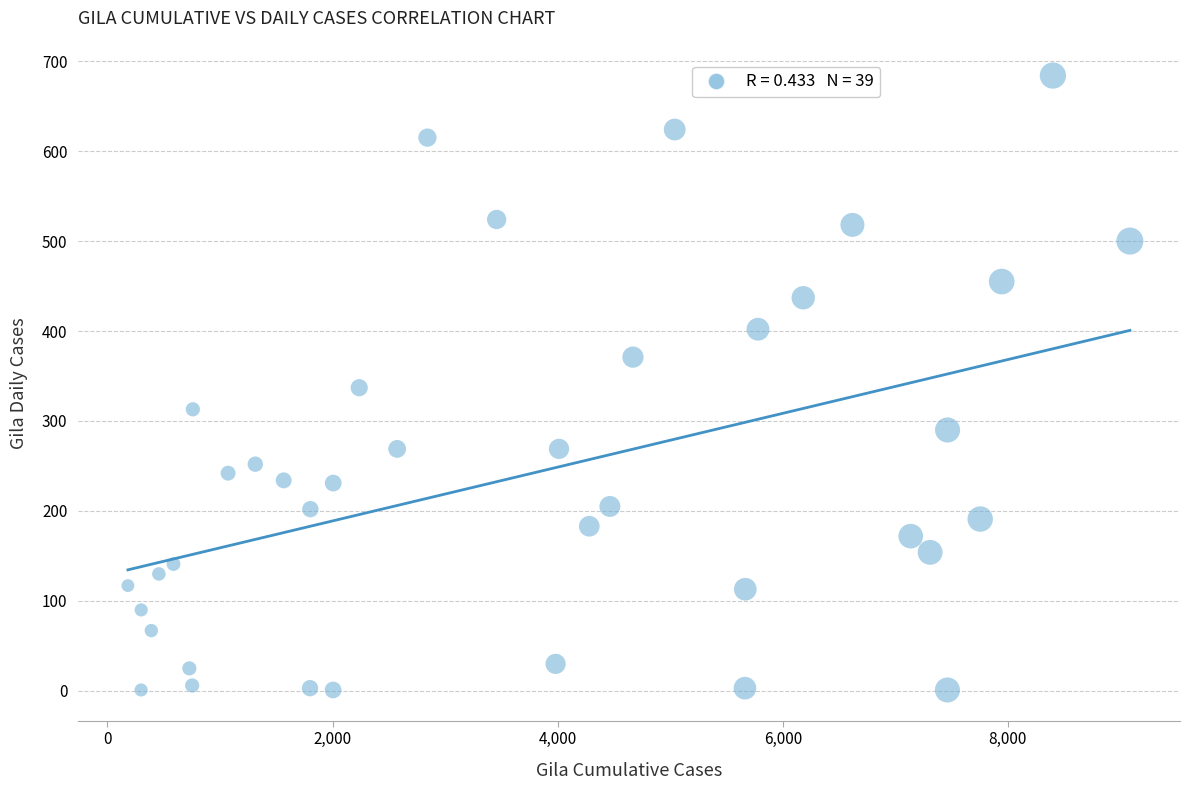

What is the range of Y values (max minus min)?

683